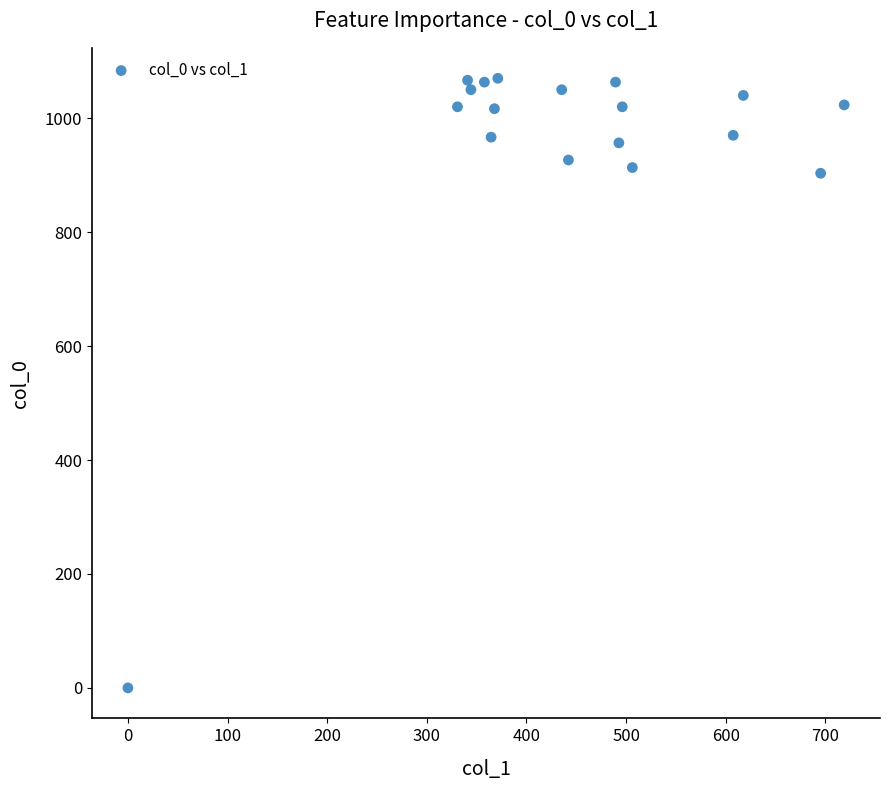

What is the range of Y values (max minus min)?

1070.0